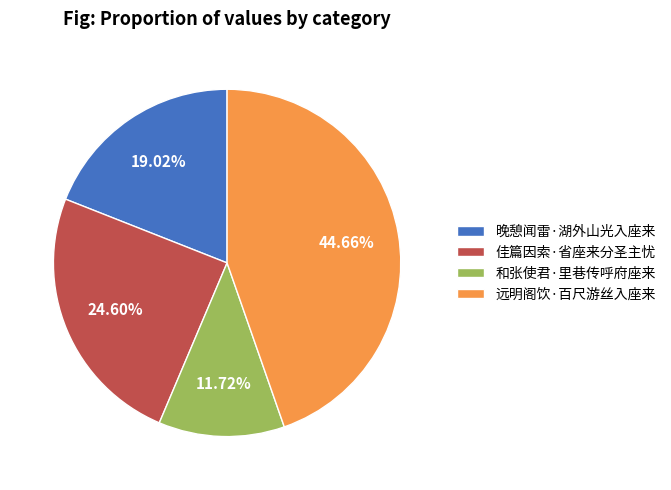

How many segments does this pie chart have?

4